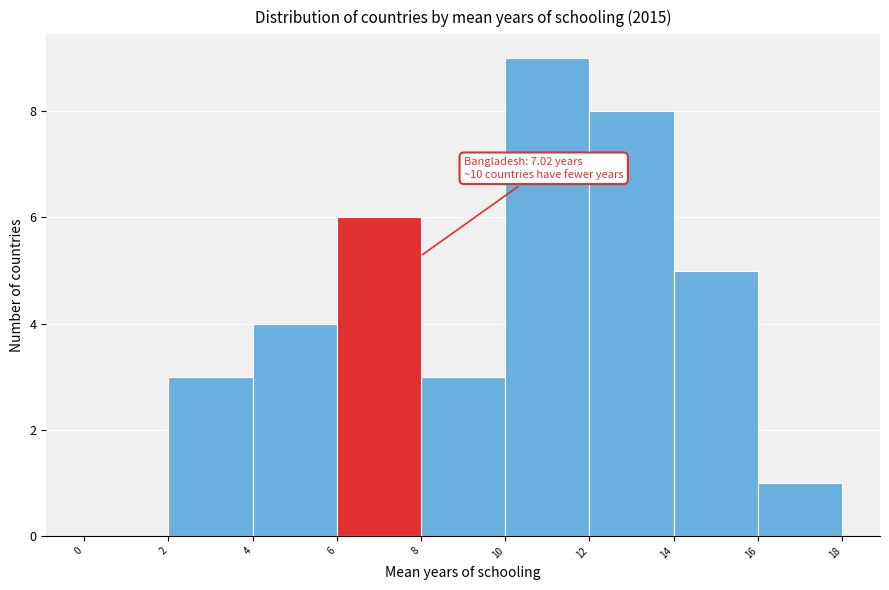

Which range on the x-axis has the tallest bar?

10 to 12